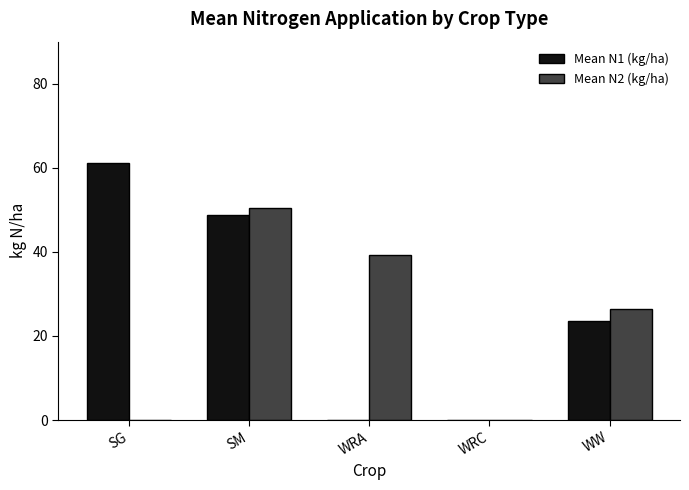

Which series changed the most between WRA and WRC?

Mean N2 (kg/ha)